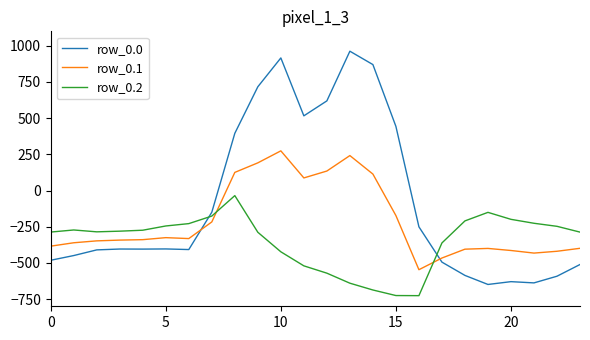

What is the difference between the maximum and minimum values in the row_0.2 series?

691.3